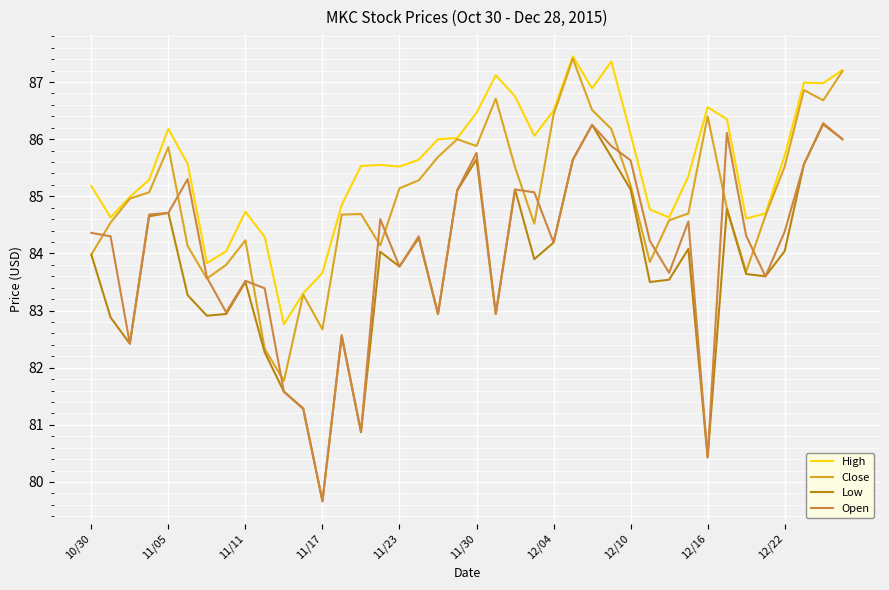

What is the minimum value shown in the chart?

79.7